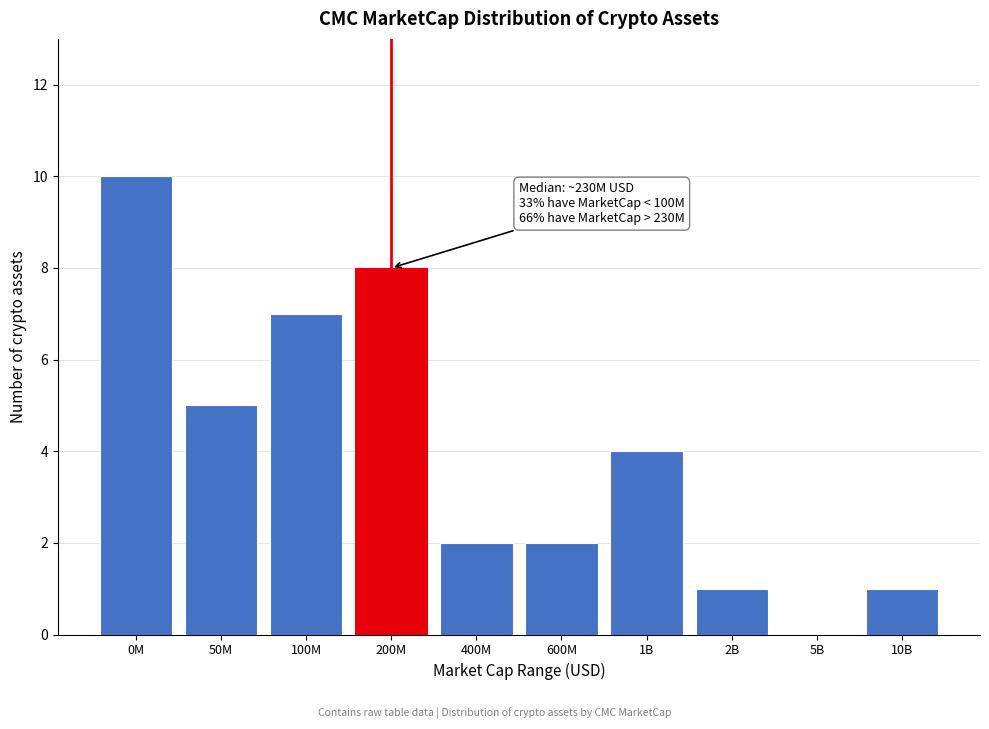

Reading left to right, extract all data points from this chart.

0M=10	50M=5	100M=7	200M=8	400M=2	600M=2	1B=4	2B=1	5B=0	10B=1